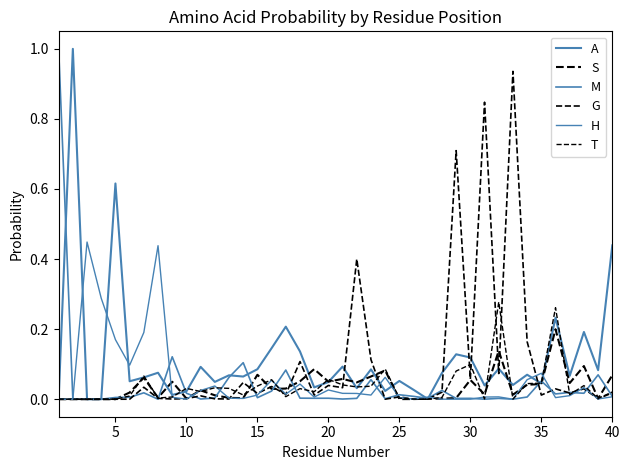

Does the chart have visible grid lines?

No